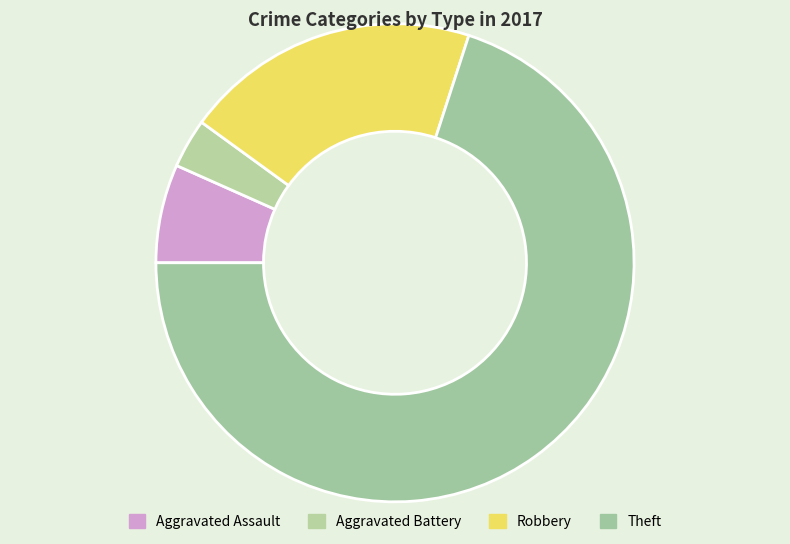

What is the largest slice in the pie chart?

Theft